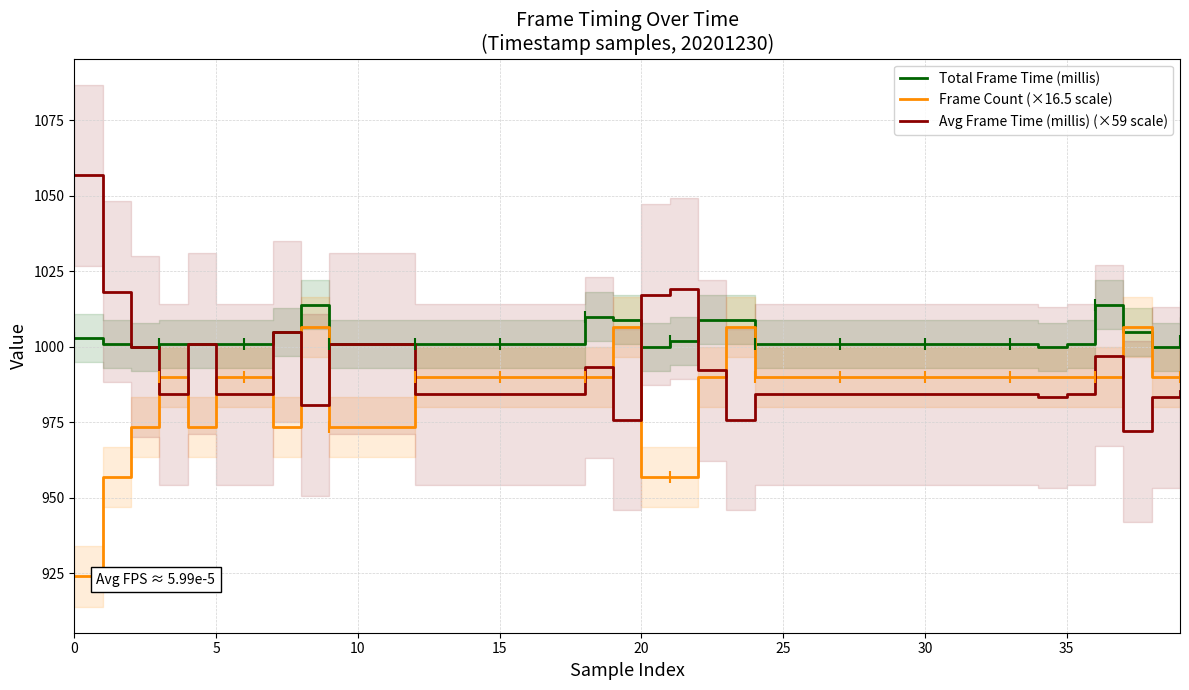

Read the Frame Count (×16.5 scale) value at 10.

973.5